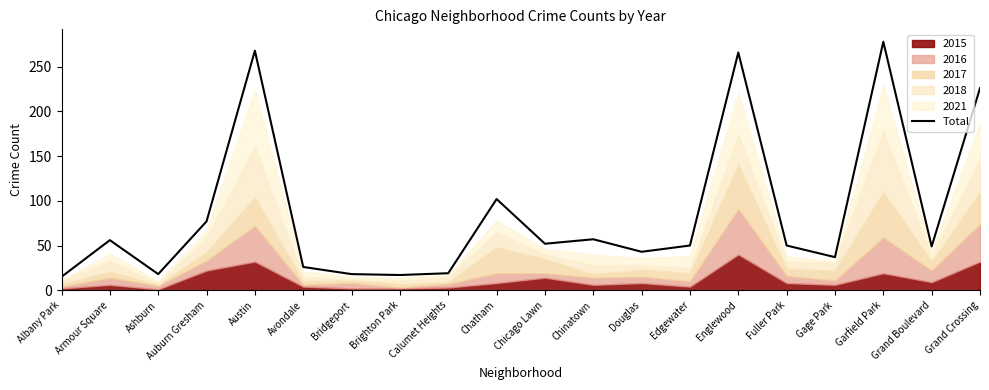

List the labels in order of value, largest first.

Garfield Park, Austin, Englewood, Grand Crossing, Chatham, Auburn Gresham, Chinatown, Armour Square, Chicago Lawn, Edgewater, Fuller Park, Grand Boulevard, Douglas, Gage Park, Avondale, Calumet Heights, Ashburn, Bridgeport, Brighton Park, Albany Park